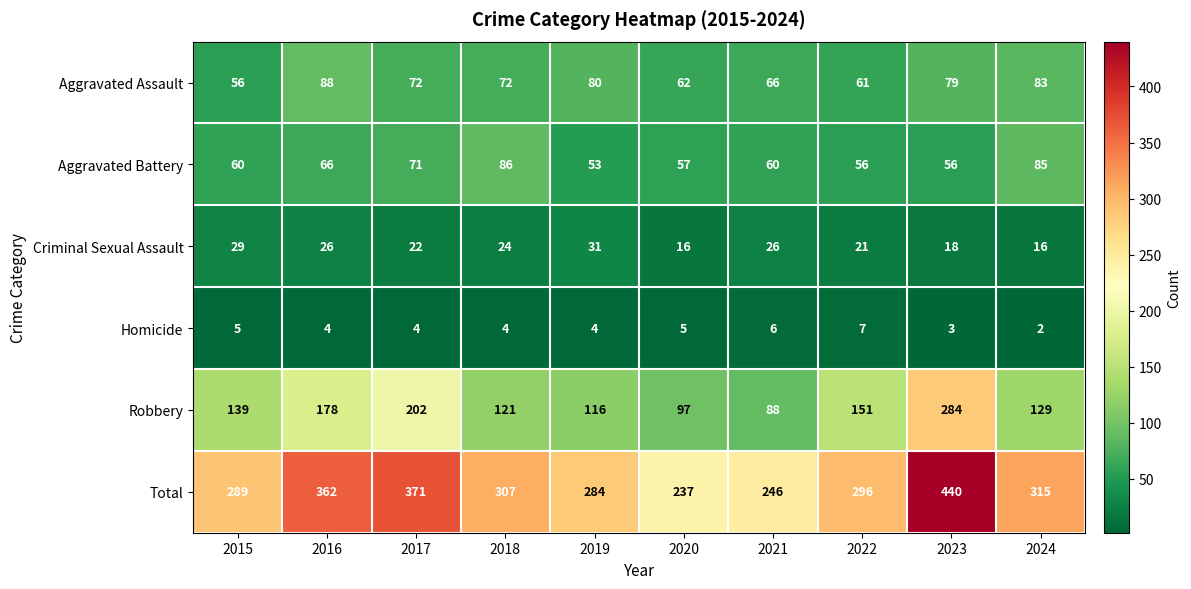

True or false: Homicide has a value of 13 at 2022.

False